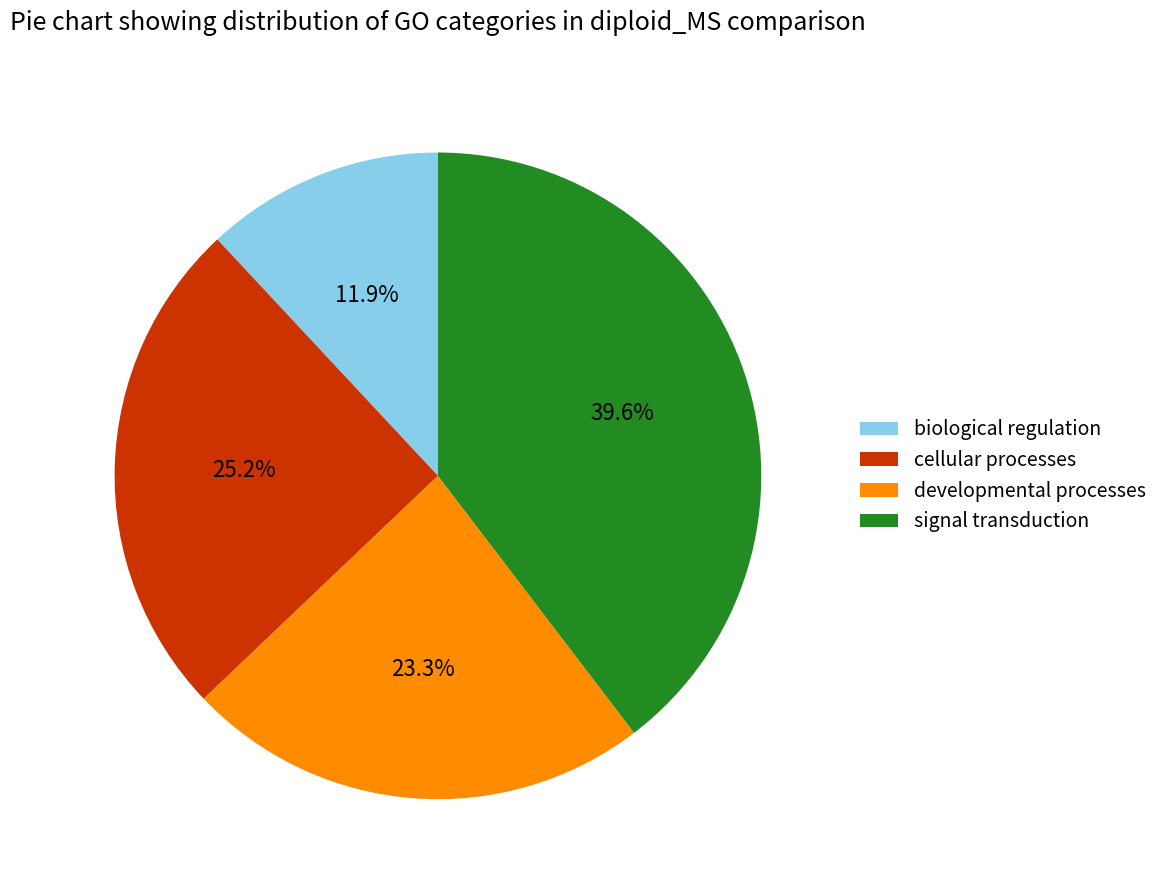

How many slices are in this pie chart?

4